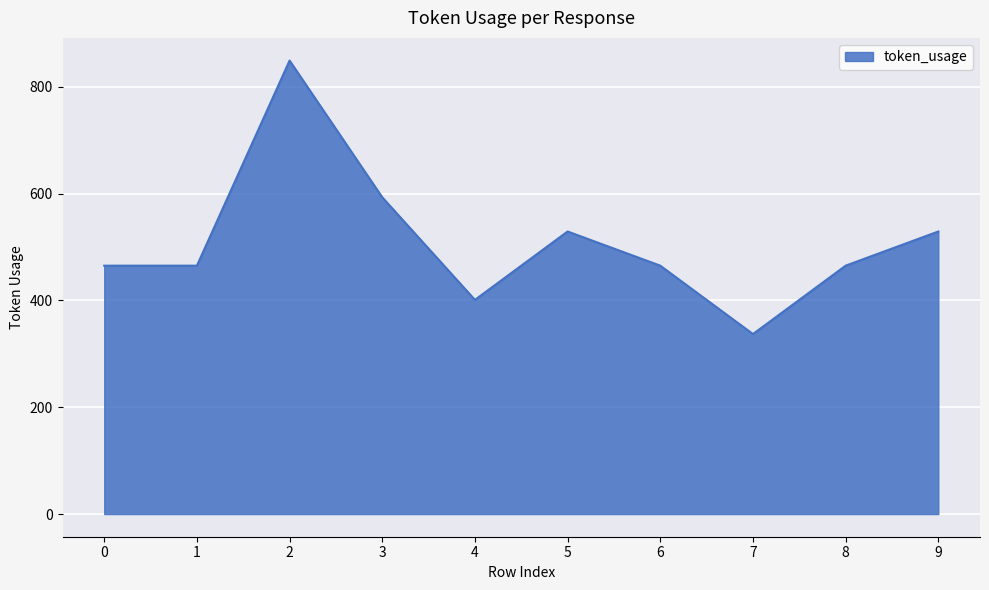

What is the change in value from 4 to 8?

+64